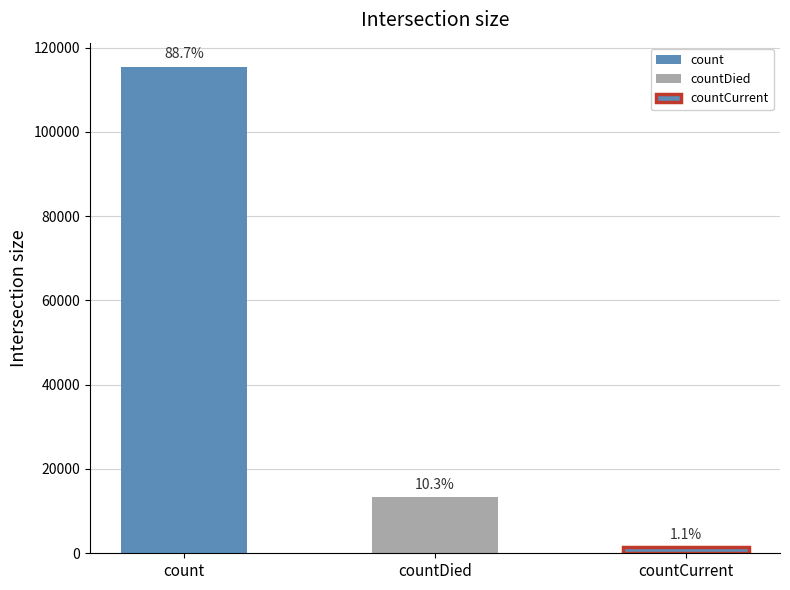

Which has a higher value, count or countDied?

count